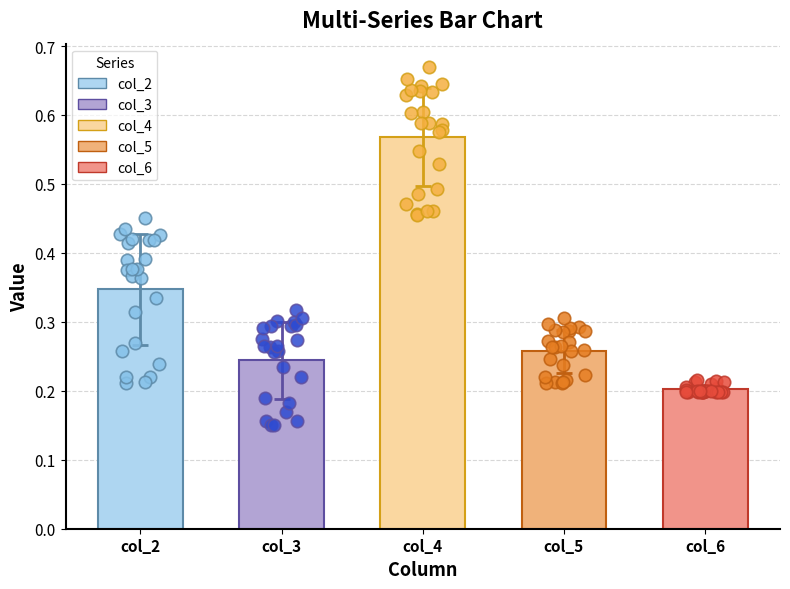

Which series has the largest total across all categories?

3